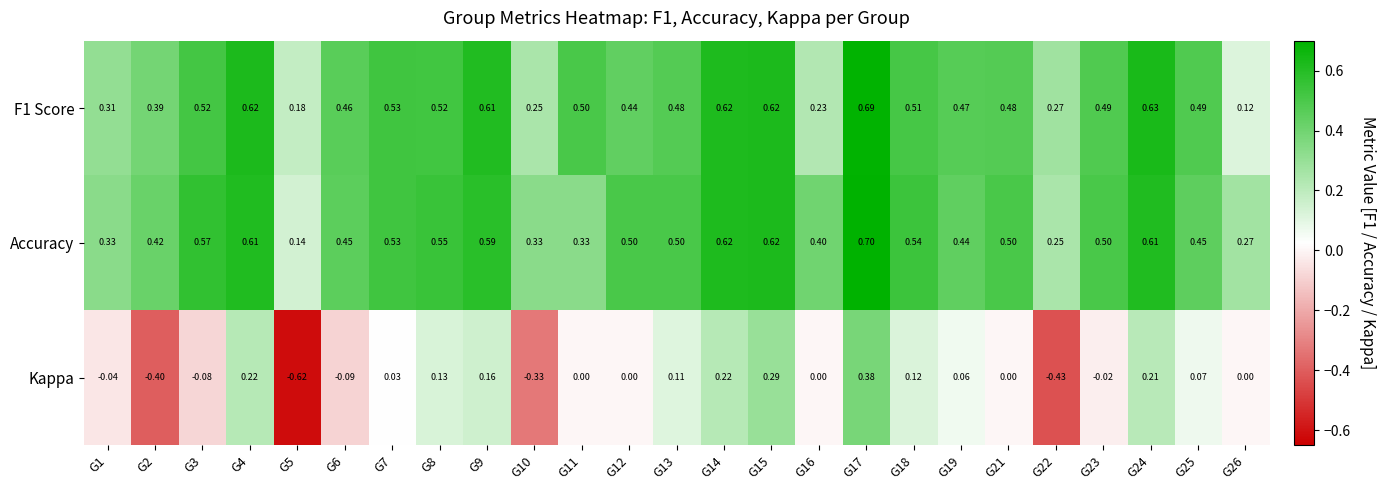

Which series has the largest total across all categories?

Accuracy